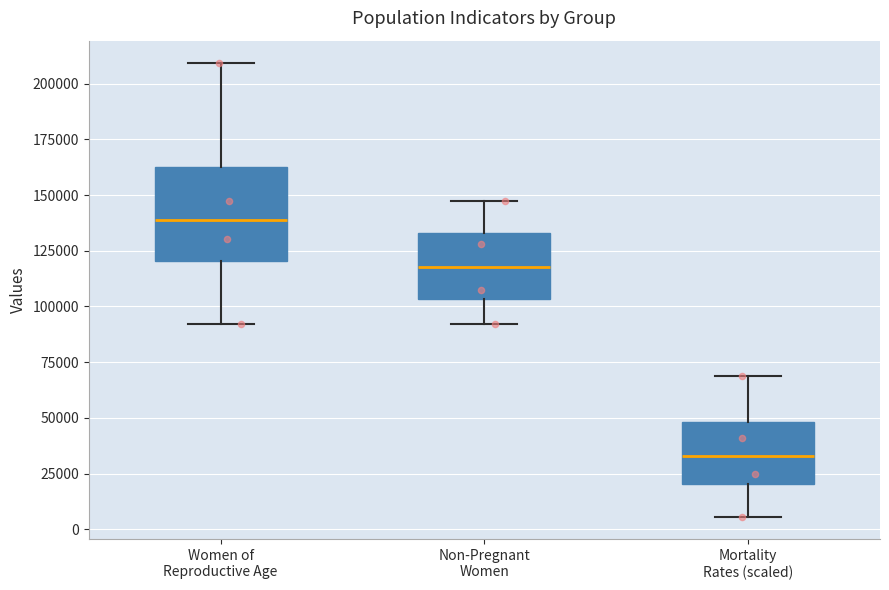

Which box's median line is the highest?

Women of Reproductive Age